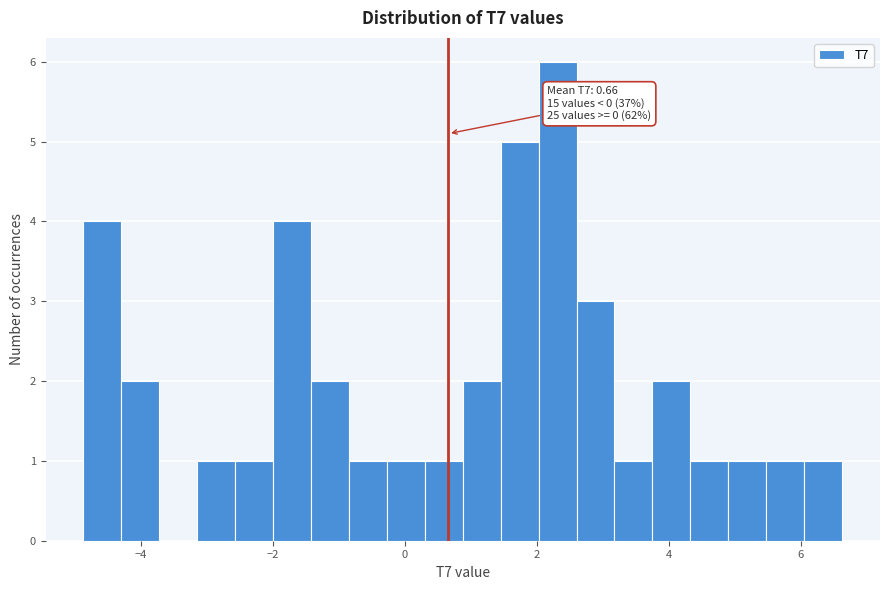

Around what value on the x-axis is the tallest bar? Give the approximate position of its centre, as read against the axis.

2.4